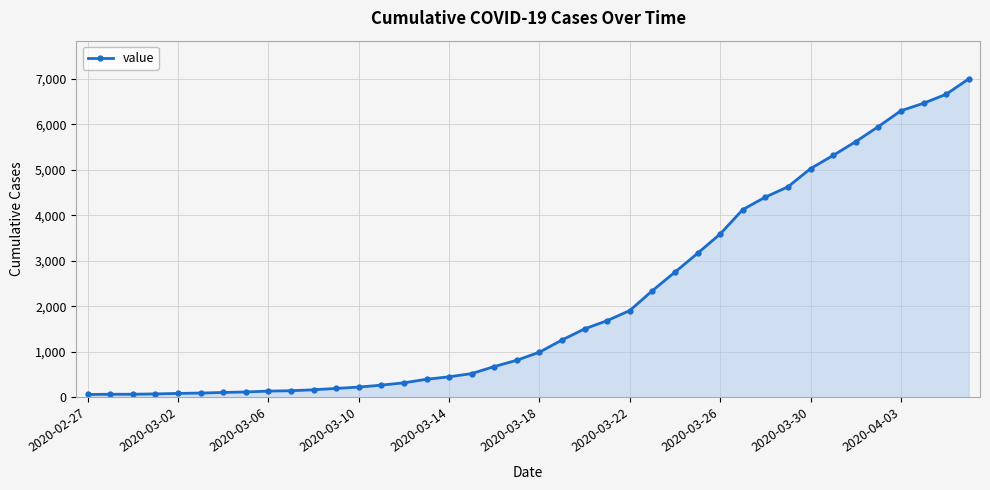

What is the average value?

2142